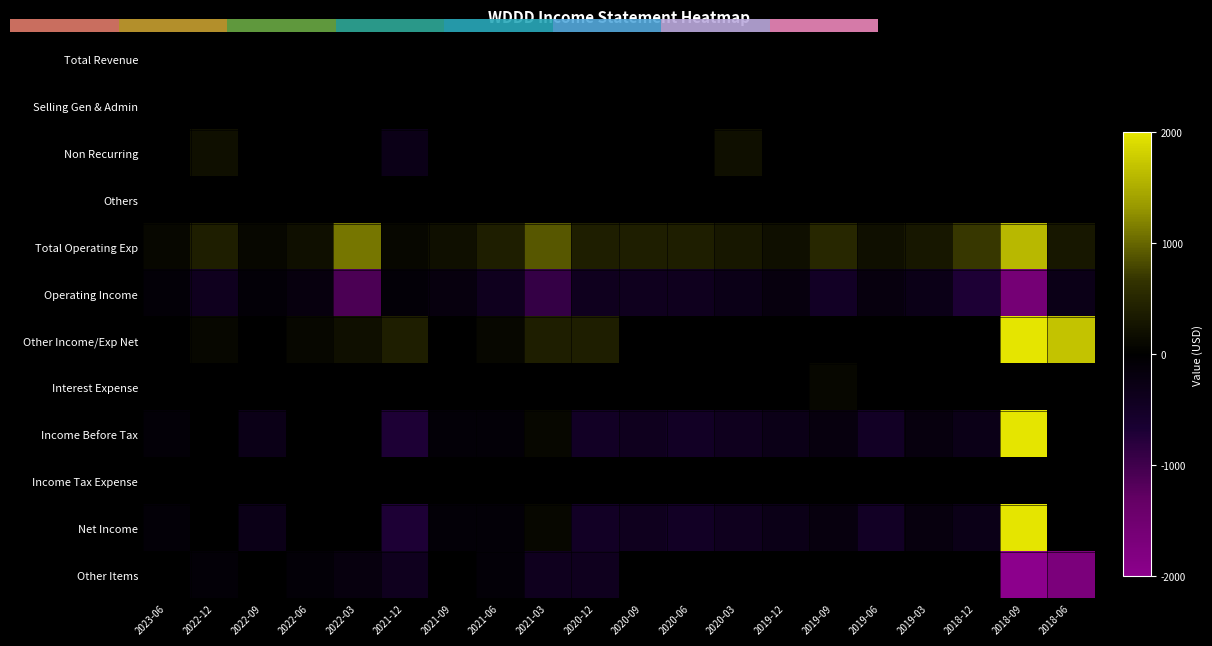

What is the smallest value displayed?

-3000